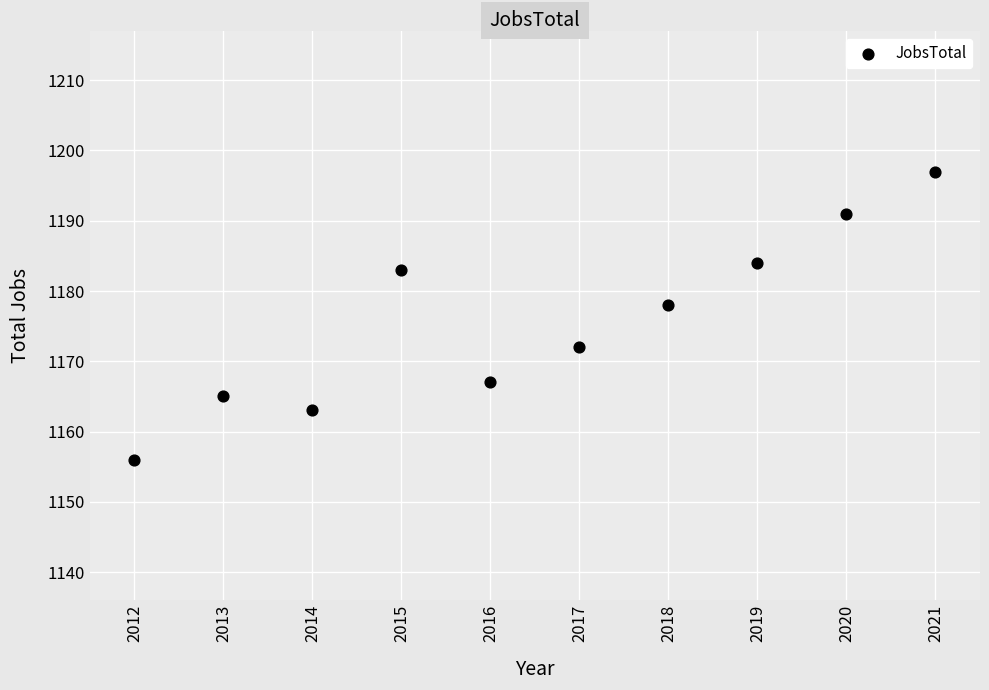

What is the average Y value?

1176